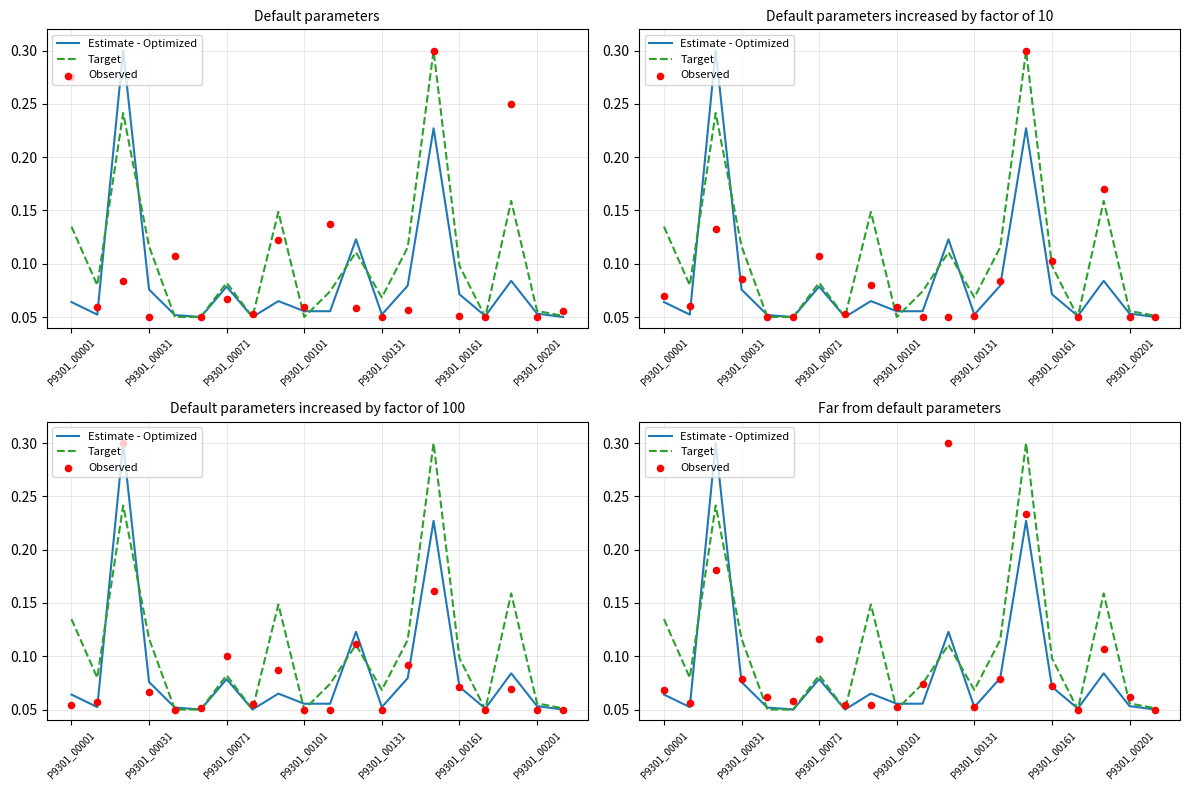

At how many categories does at least one series exceed 0?

20